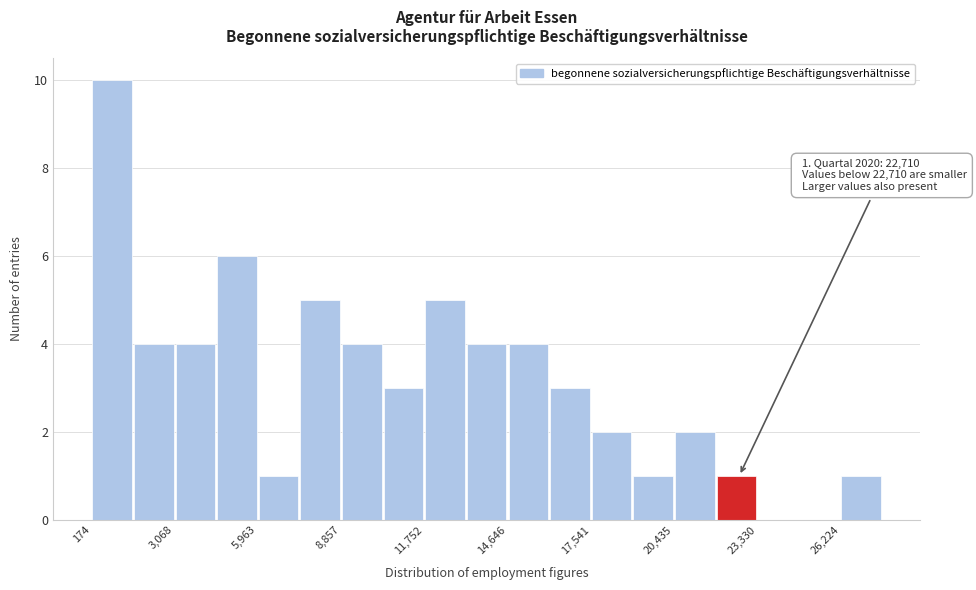

Around what value on the x-axis is the tallest bar? Give the approximate position of its centre, as read against the axis.

1000